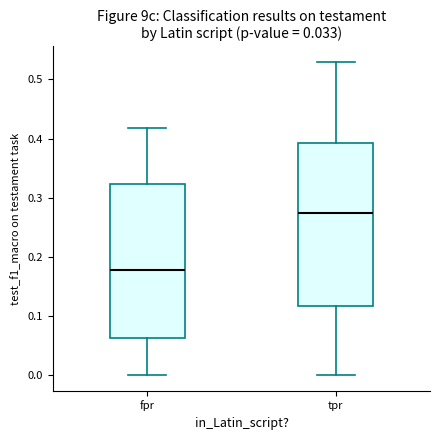

Reading left to right, read every box against the y-axis: the position of its median line, the range the box covers, and the ends of its whiskers. The values are not printed on the chart, so give them approximately, as read against the axis.

fpr: median 0.18, box 0.06 to 0.32, whiskers 0.00 to 0.42
tpr: median 0.27, box 0.12 to 0.39, whiskers 0.00 to 0.53